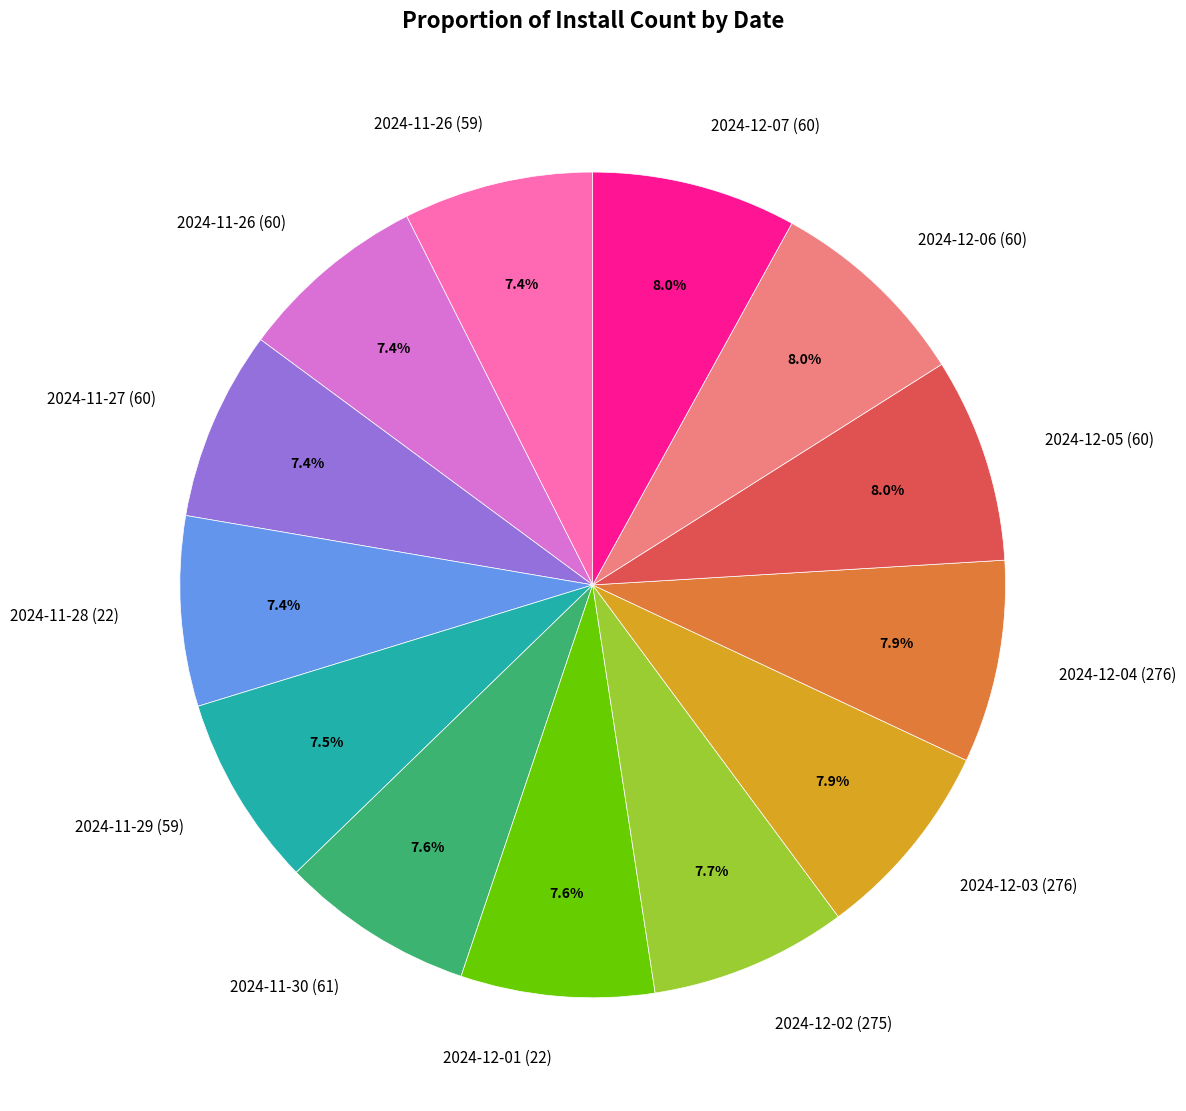

True or false: 2024-12-03 (276) accounts for 1% of the total.

False